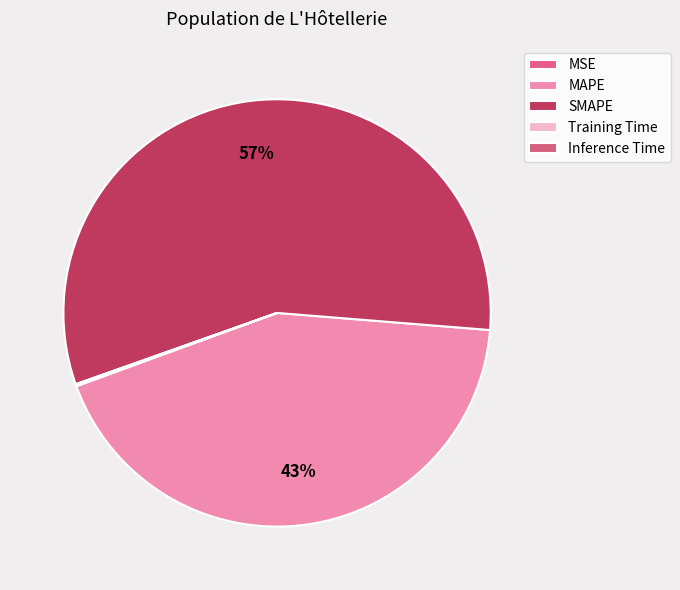

Which category has the biggest portion of the pie?

SMAPE